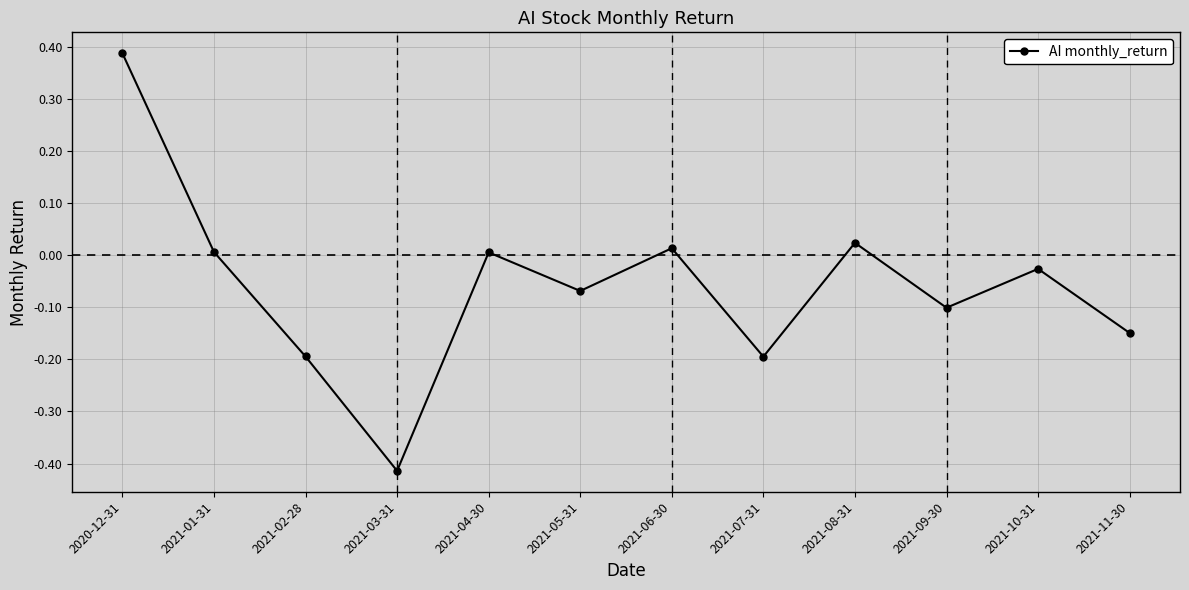

Which category has the highest value across all series?

2020-12-31